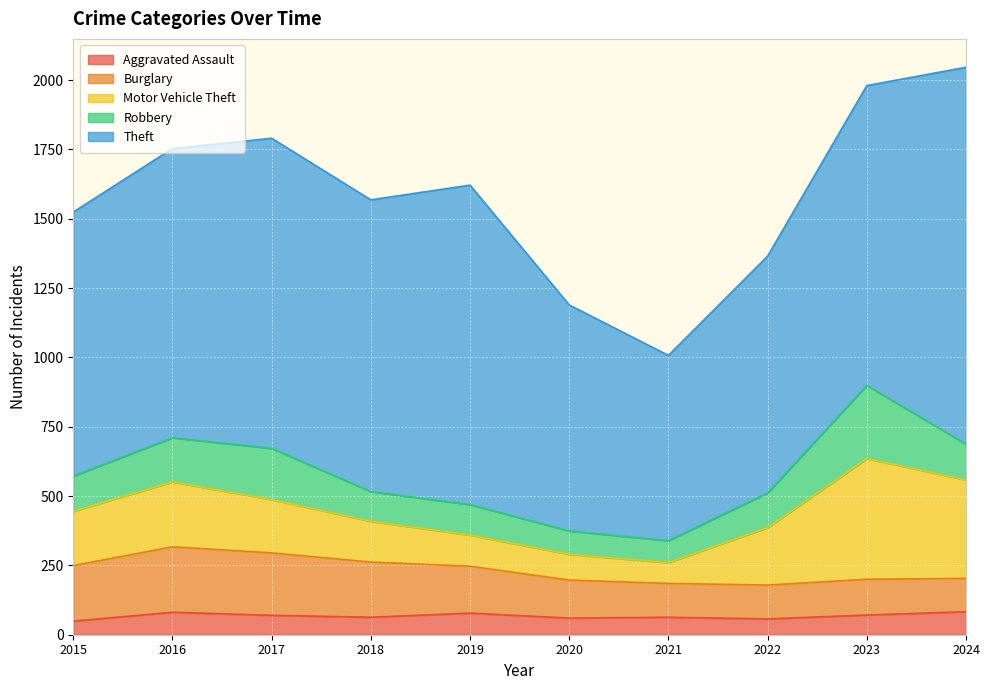

Which series changed the most between 2021 and 2023?

Theft